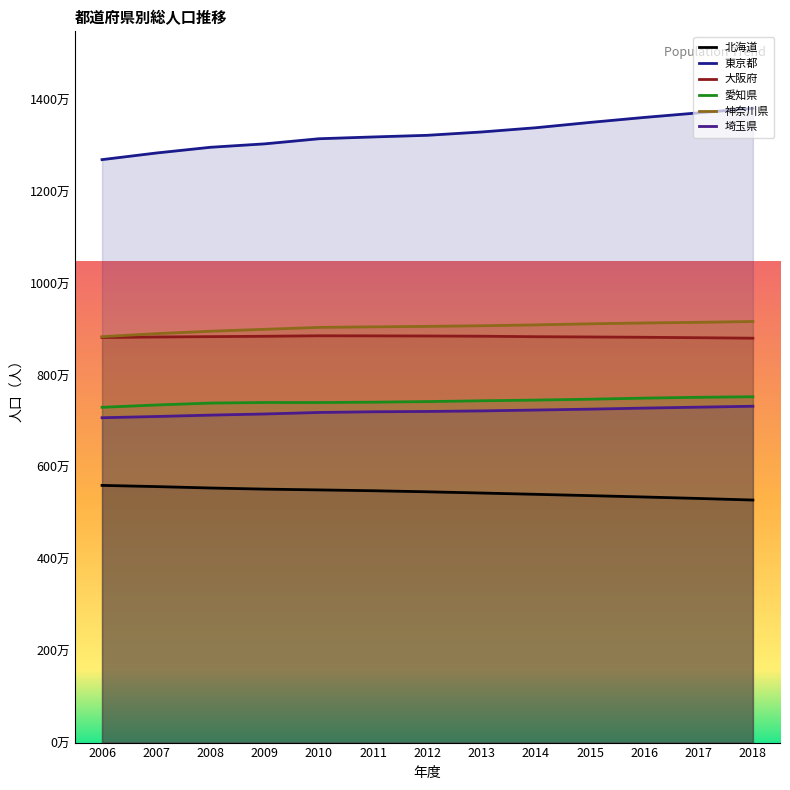

Does the chart have visible grid lines?

No